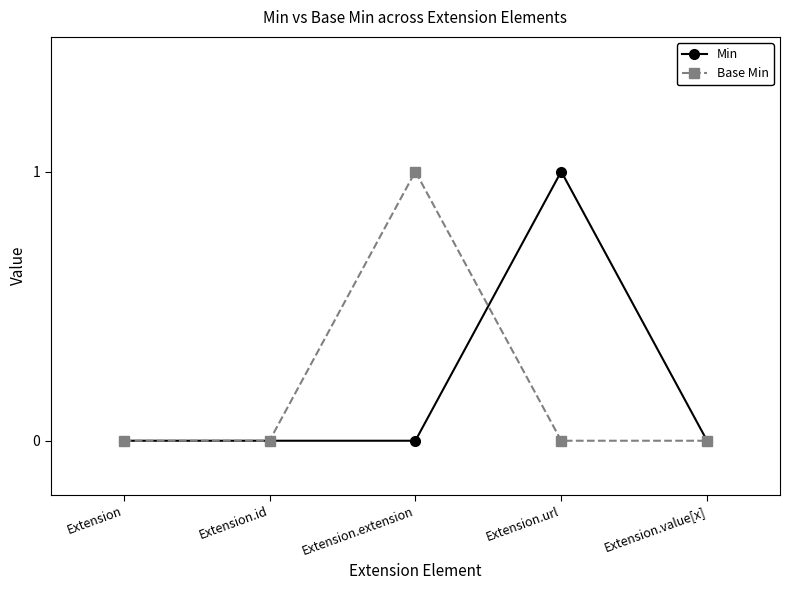

Count the number of categories in the chart.

5